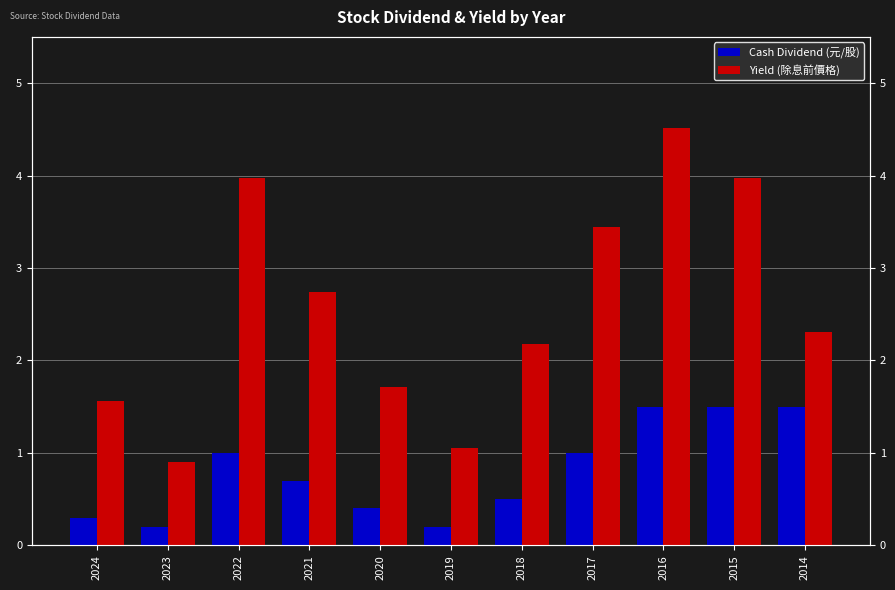

List the series in order of their overall mean, highest first.

Yield (除息前價格), Cash Dividend (元/股)